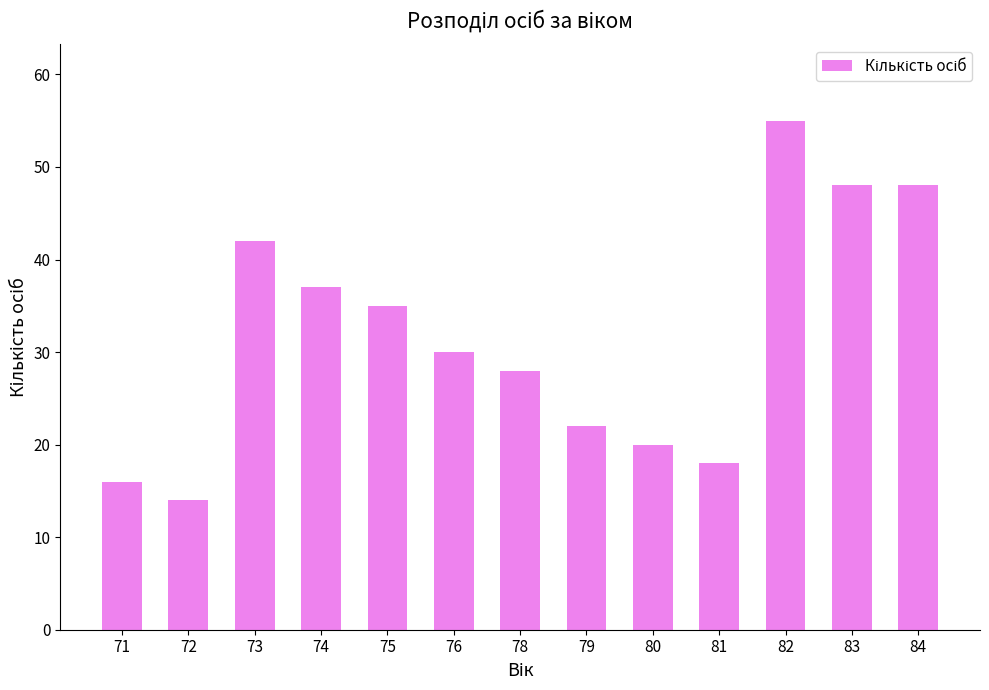

What is the change in value from 76 to 80?

-10